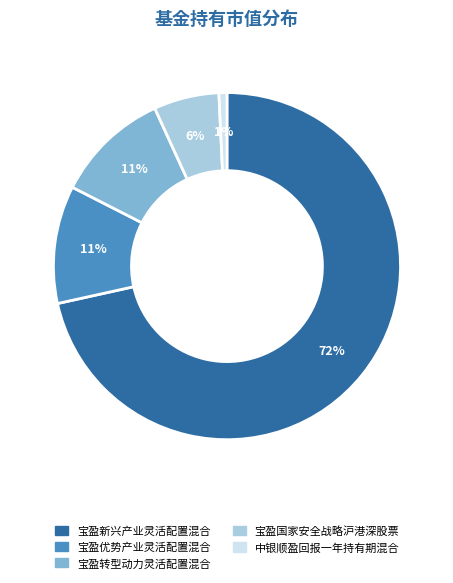

To the nearest percent, what is the average slice percentage?

20%